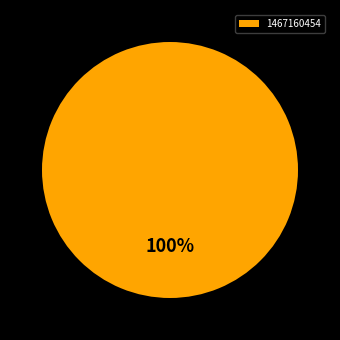

True or false: 1467160454 accounts for 100% of the total.

True